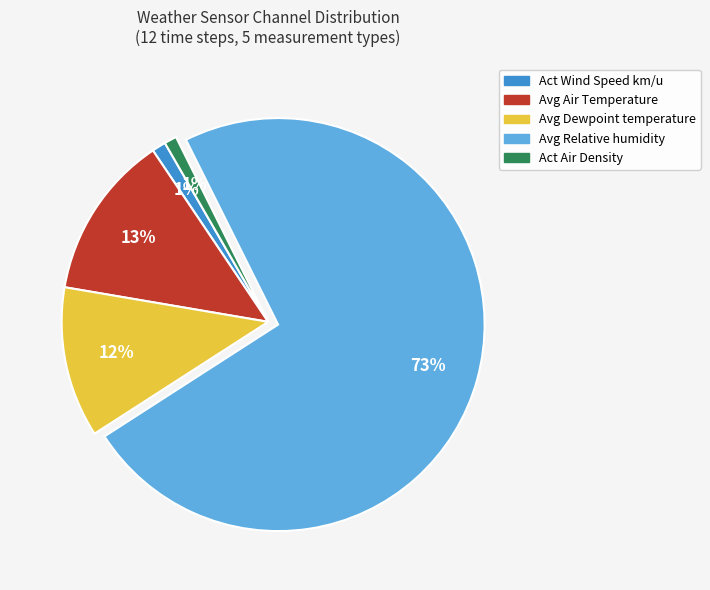

Is there any slice that represents more than half of the pie?

Yes